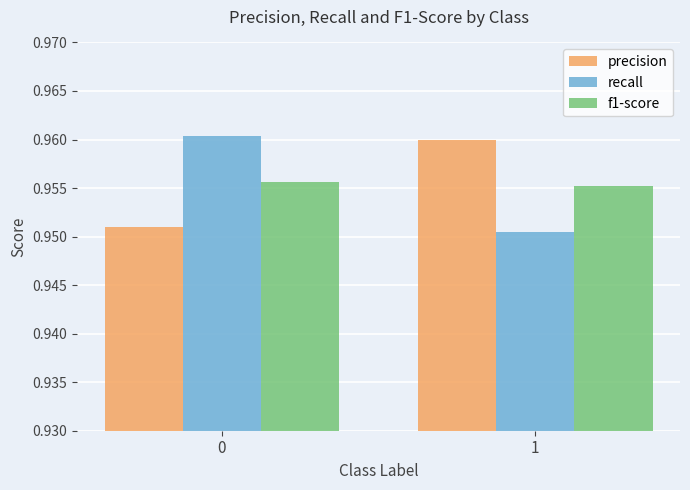

What is the sum of the recall values at 0 and 1?

1.9